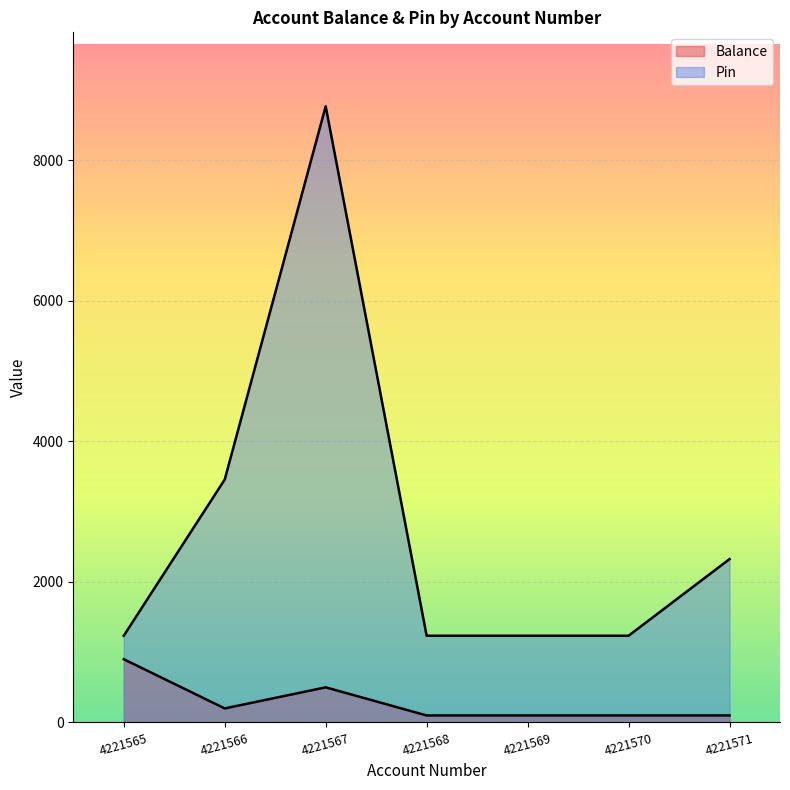

True or false: Pin and Balance cross at least once.

False